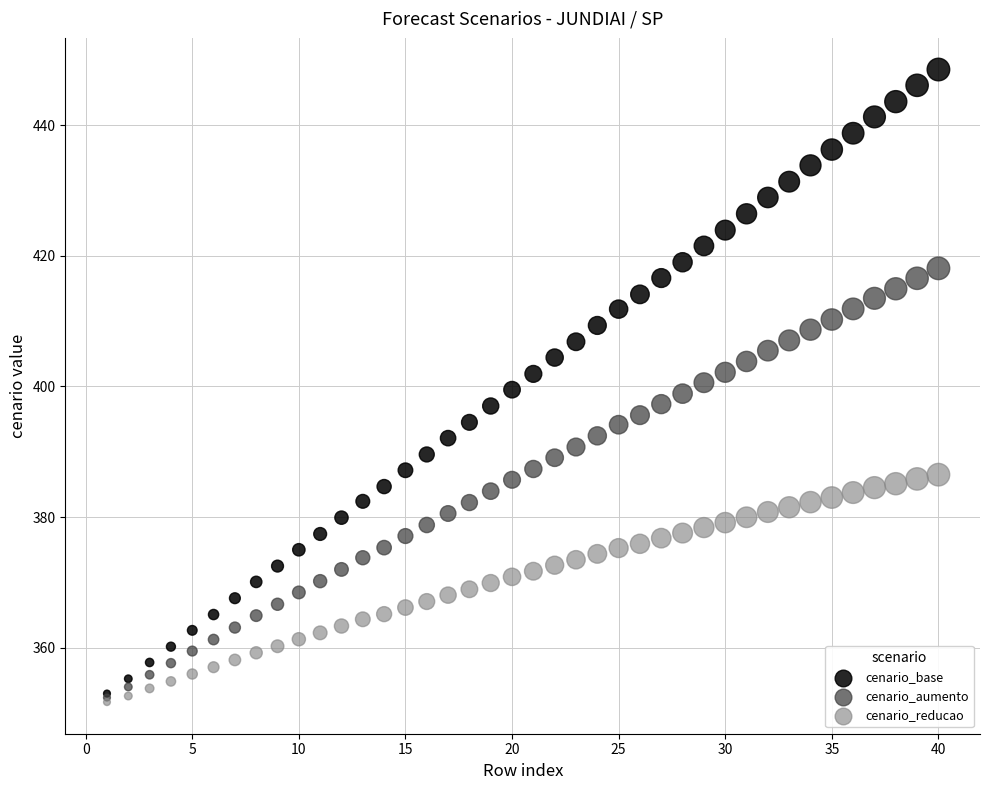

What are all the series names shown in the legend?

cenario_base, cenario_aumento, cenario_reducao